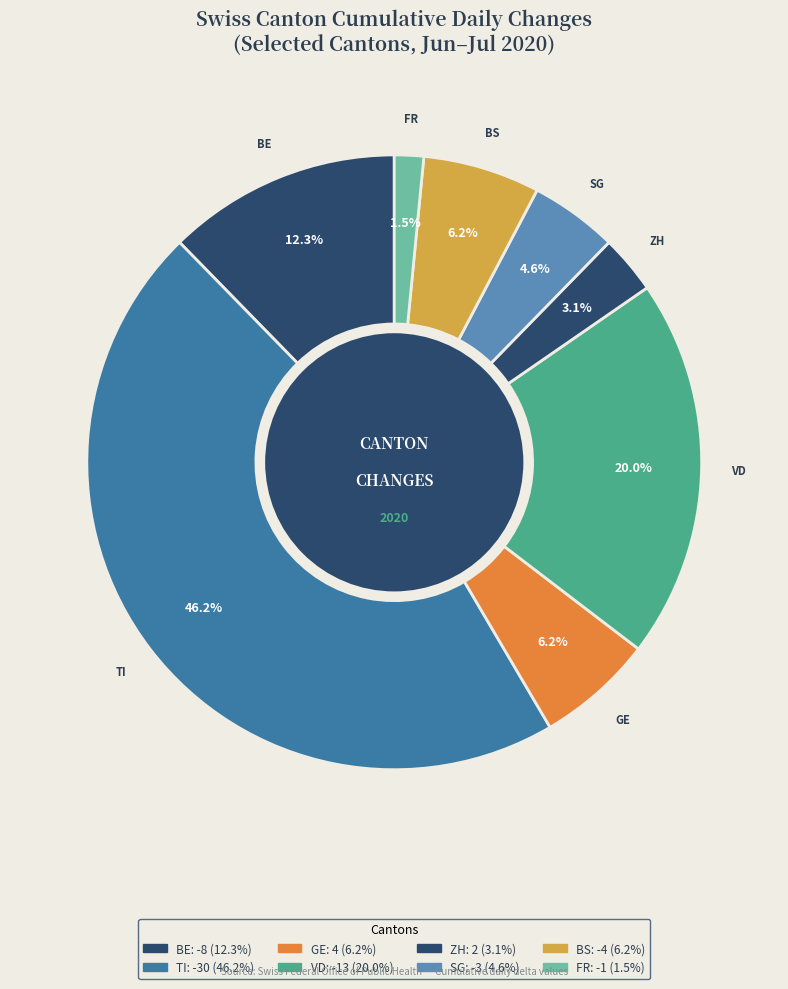

How many segments does this pie chart have?

8